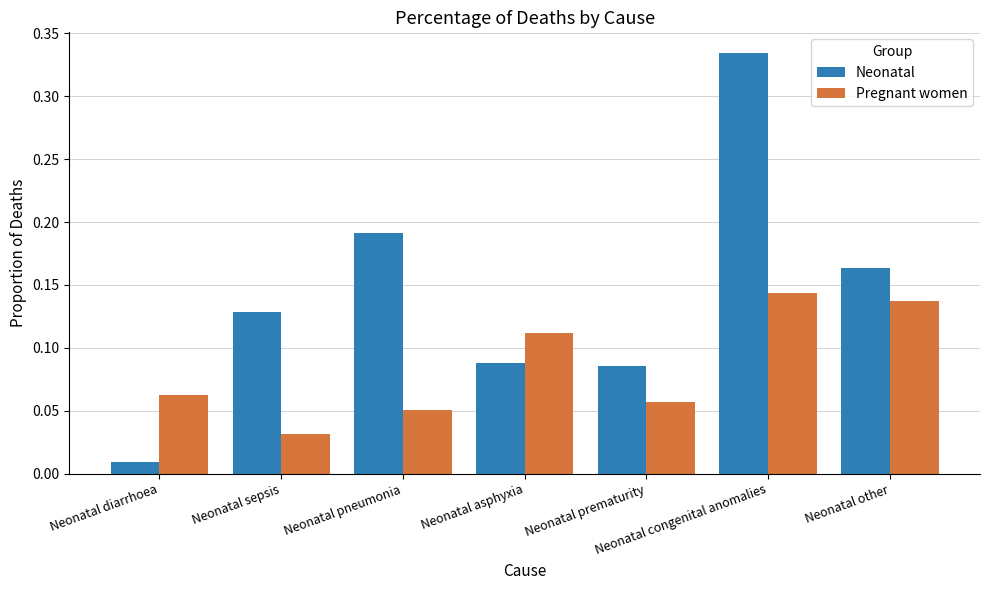

Is it true that Pregnant women equals 0.2 at Neonatal other?

False